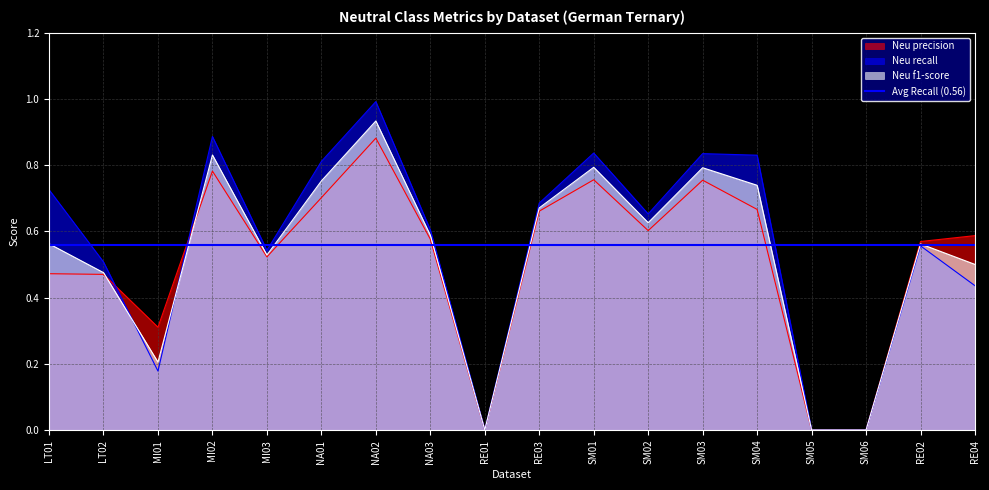

What is the difference between the second highest and minimum values in the Neu precision series?

0.8